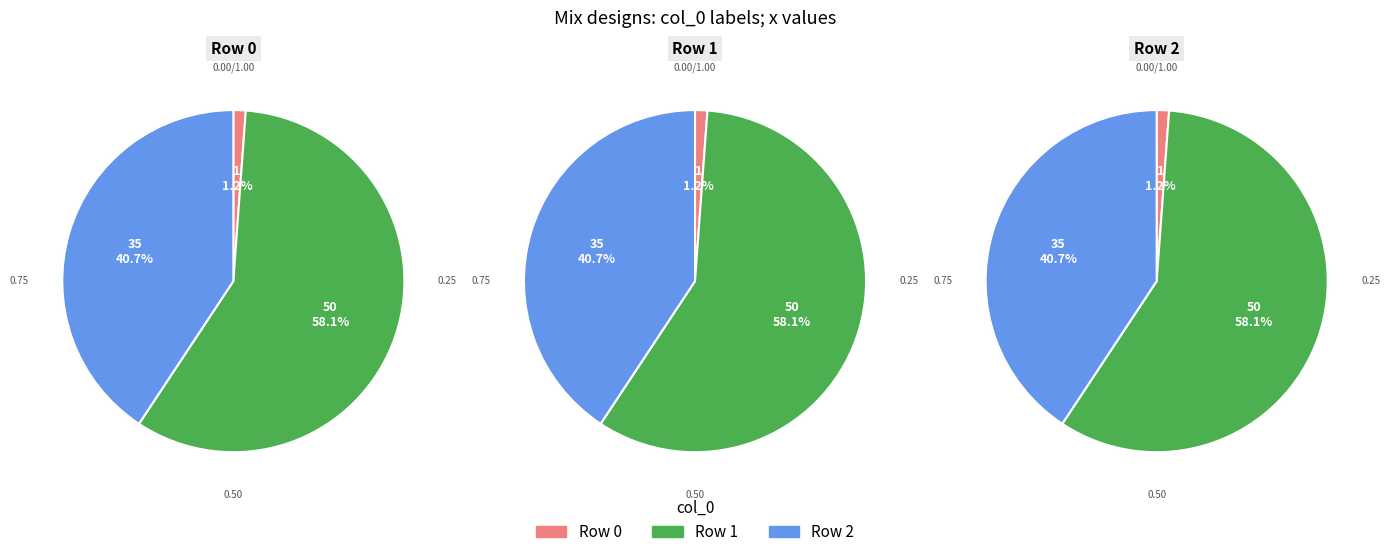

To the nearest percent, what is the difference between the largest and smallest slice percentages?

57%